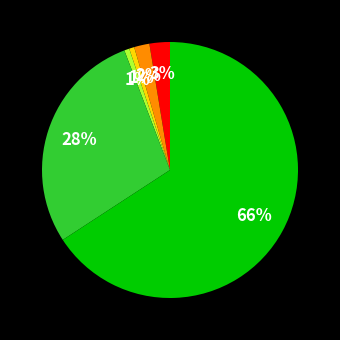

Does any single category account for the majority?

Yes